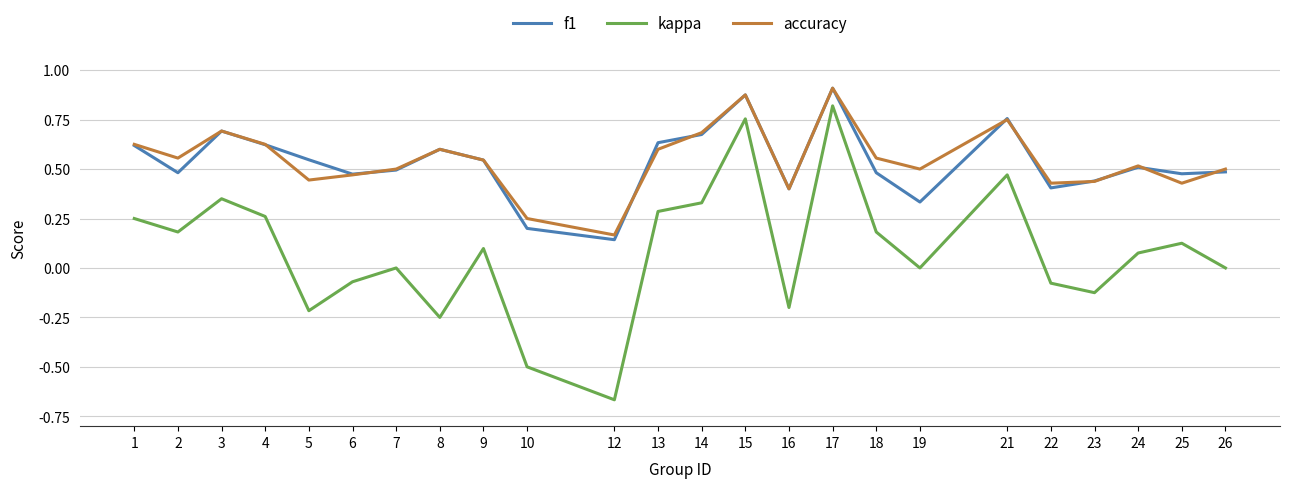

How many lines are shown in the chart?

3